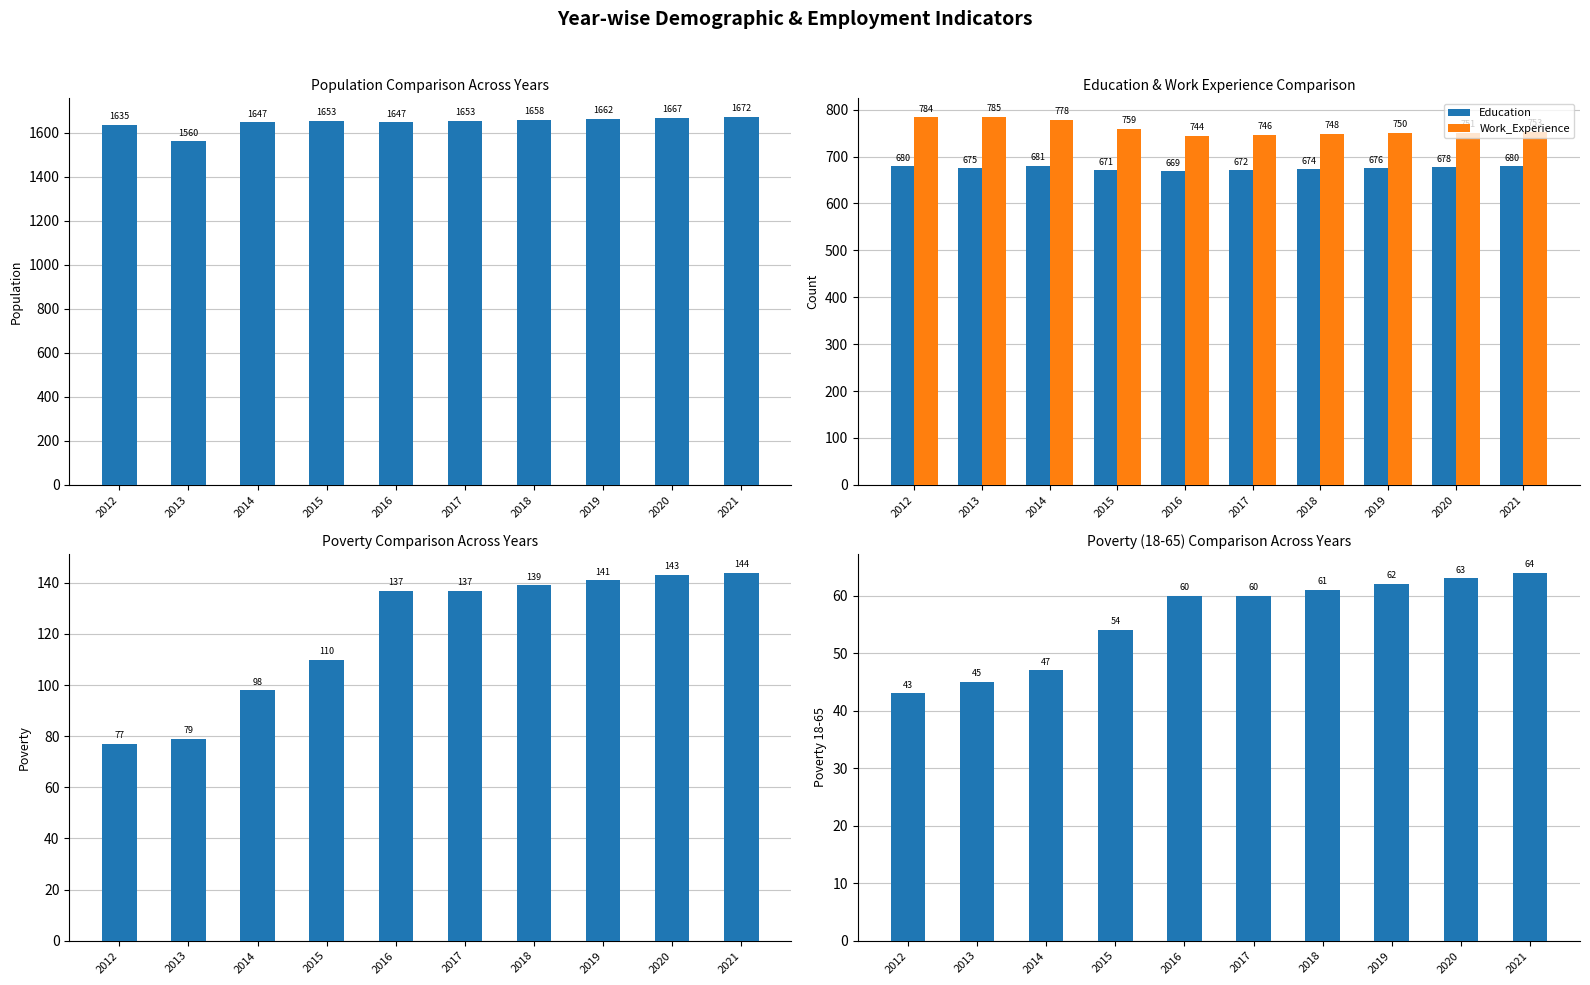

Reading left to right, what are all the values shown in this chart?

Population: 2012=1635	2013=1560	2014=1647	2015=1653	2016=1647	2017=1653	2018=1658	2019=1662	2020=1667	2021=1672
Education: 2012=680	2013=675	2014=681	2015=671	2016=669	2017=672	2018=674	2019=676	2020=678	2021=680
Work_Experience: 2012=784	2013=785	2014=778	2015=759	2016=744	2017=746	2018=748	2019=750	2020=751	2021=753
Poverty: 2012=77	2013=79	2014=98	2015=110	2016=137	2017=137	2018=139	2019=141	2020=143	2021=144
Poverty_18to65: 2012=43	2013=45	2014=47	2015=54	2016=60	2017=60	2018=61	2019=62	2020=63	2021=64